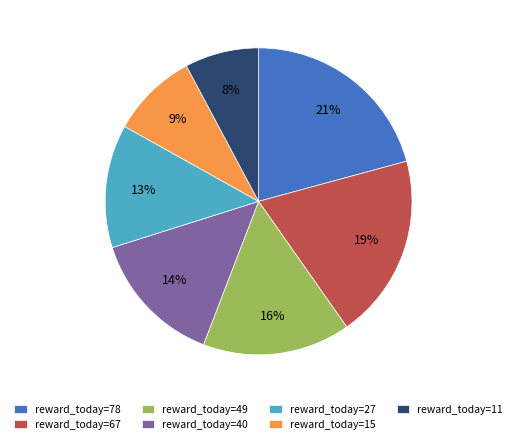

To the nearest percent, what is the combined percentage of reward_today=67 and reward_today=78?

40%